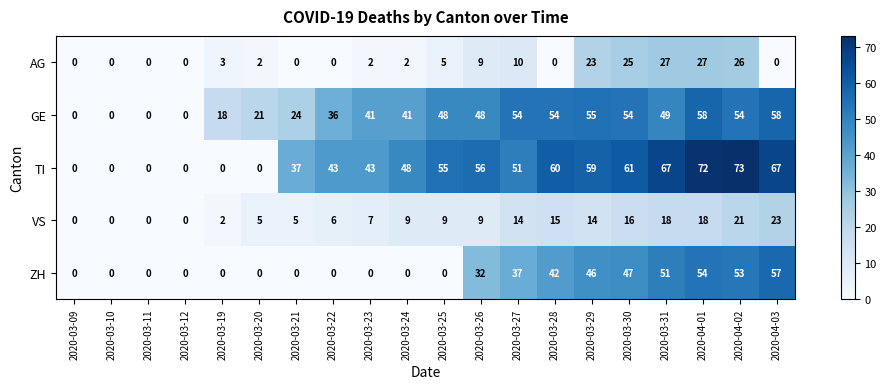

What is the difference between the maximum and minimum values in the GE series?

58